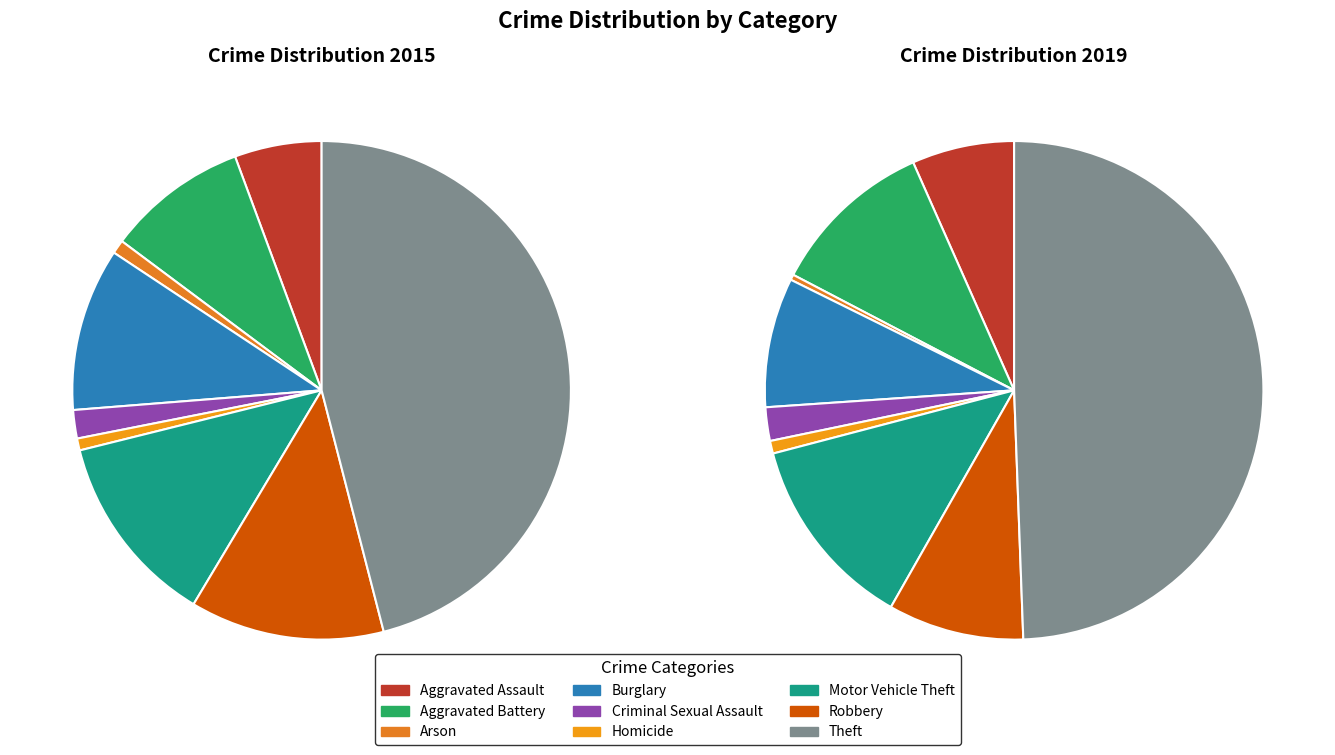

Do values_2019 and 5 together represent more than half of the pie?

No